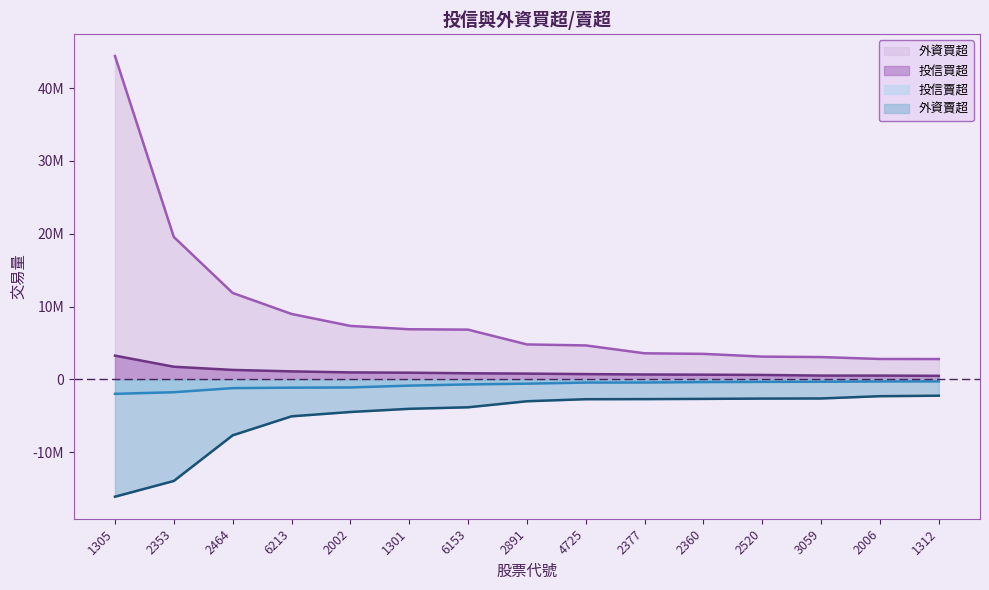

True or false: 投信買超 and 投信賣超 cross at least once.

False